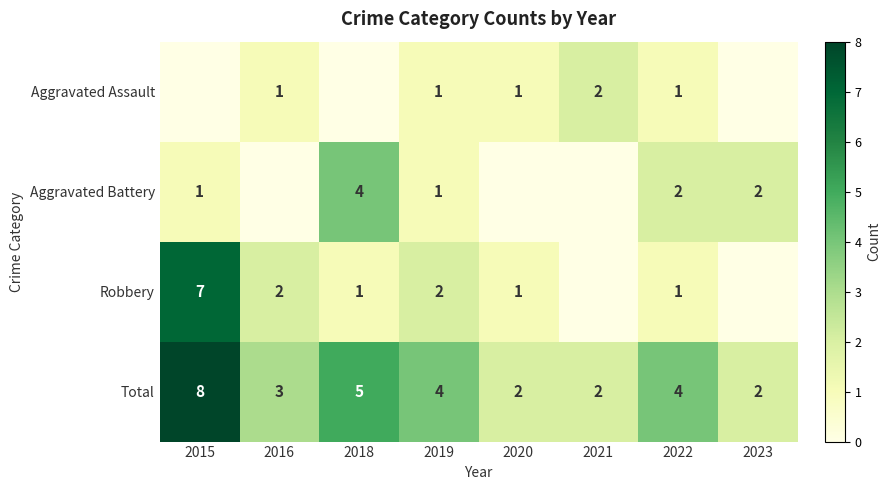

At which label does Total reach its peak?

2015